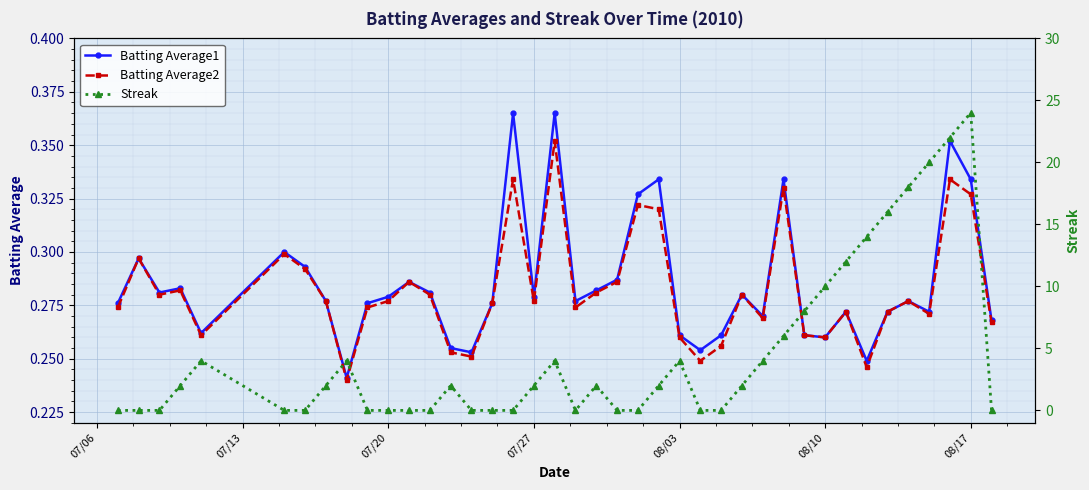

In Streak, how many points are lower than both neighbors (excluding endpoints)?

1